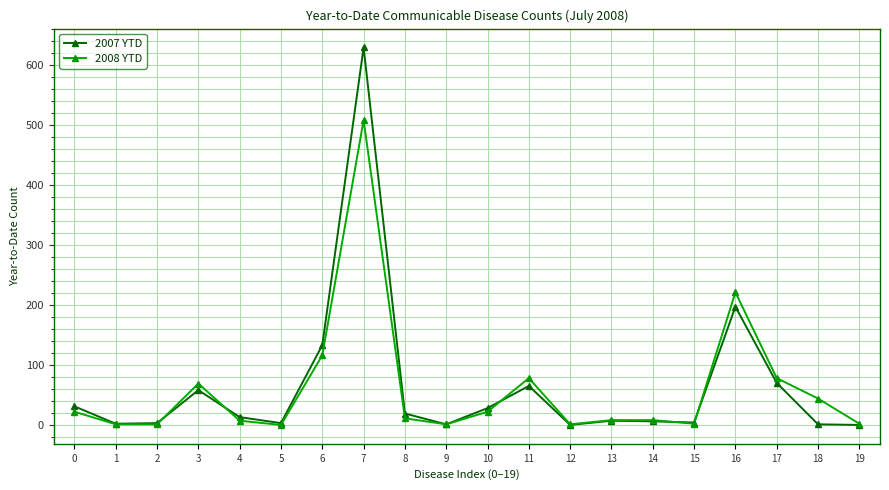

What is the value of the 2008 YTD point at the 18th from the left?

78